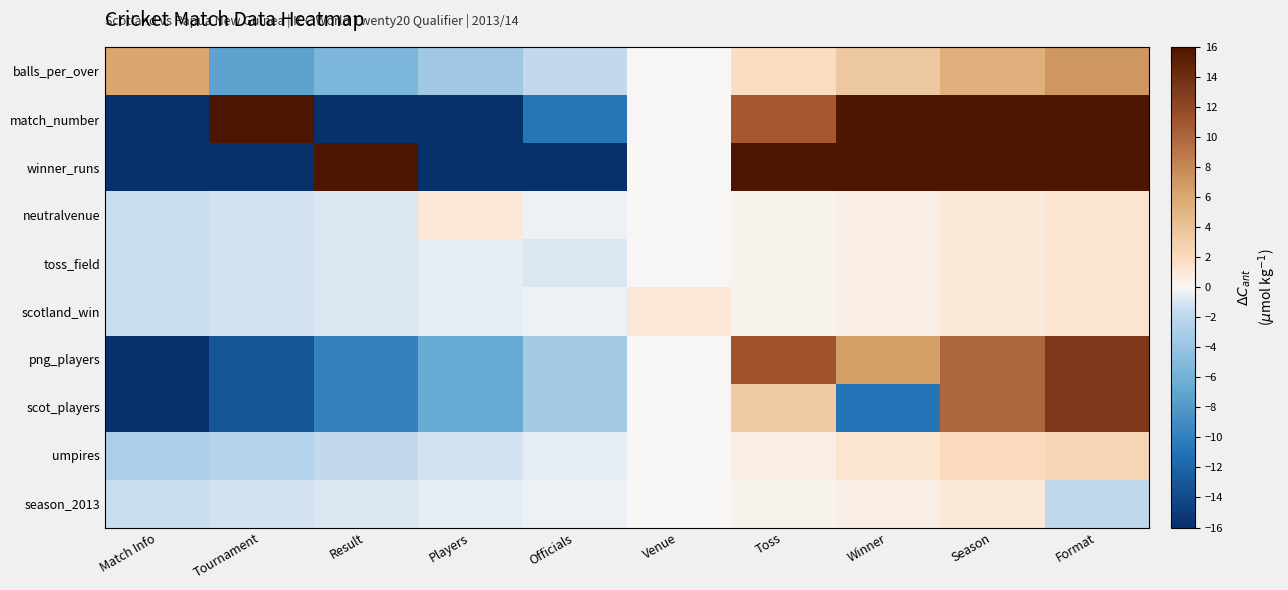

At how many categories does at least one series exceed 96?

1